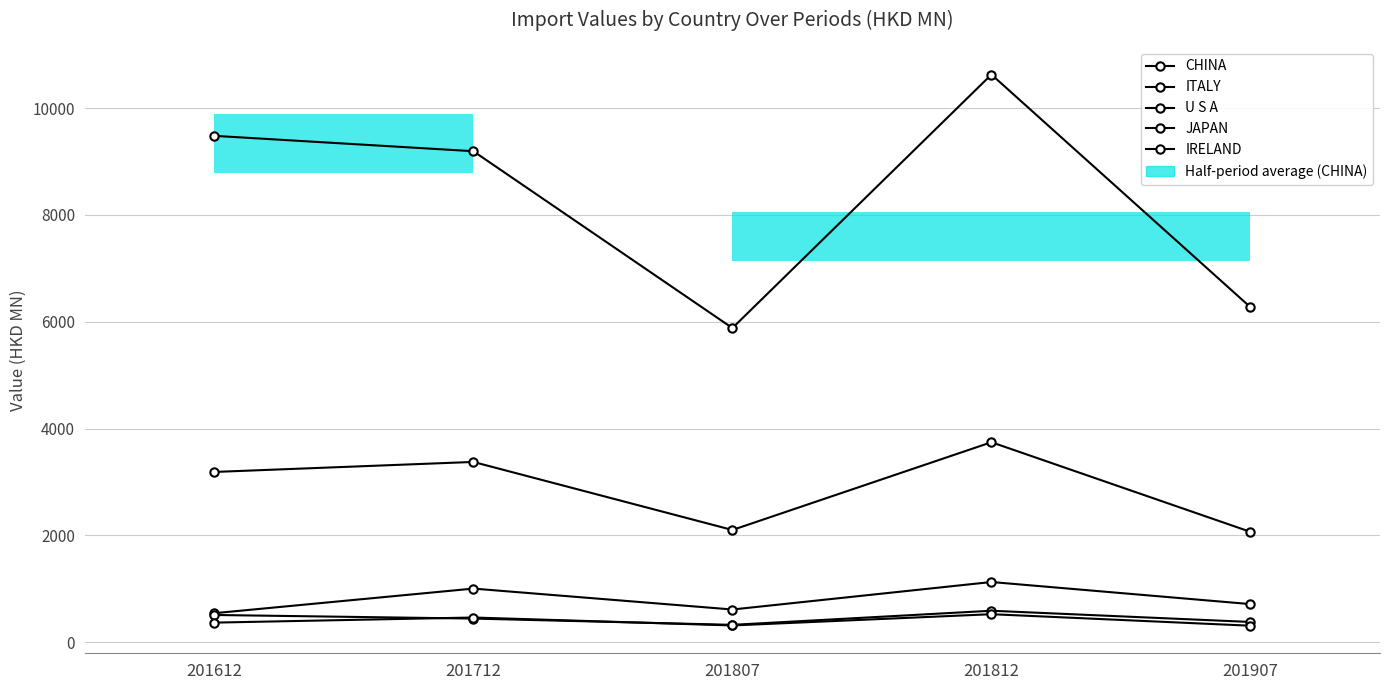

Reading left to right, extract all data points from this chart.

CHINA: 201612=9481.0	201712=9193.2	201807=5882.2	201812=10628.6	201907=6271.9
ITALY: 201612=3188.0	201712=3375.4	201807=2101.3	201812=3744.5	201907=2065.8
U S A: 201612=543.3	201712=1004.0	201807=612.5	201812=1127.1	201907=713.4
JAPAN: 201612=510.0	201712=442.6	201807=325.2	201812=589.3	201907=379.0
IRELAND: 201612=366.9	201712=462.6	201807=313.8	201812=524.5	201907=308.8